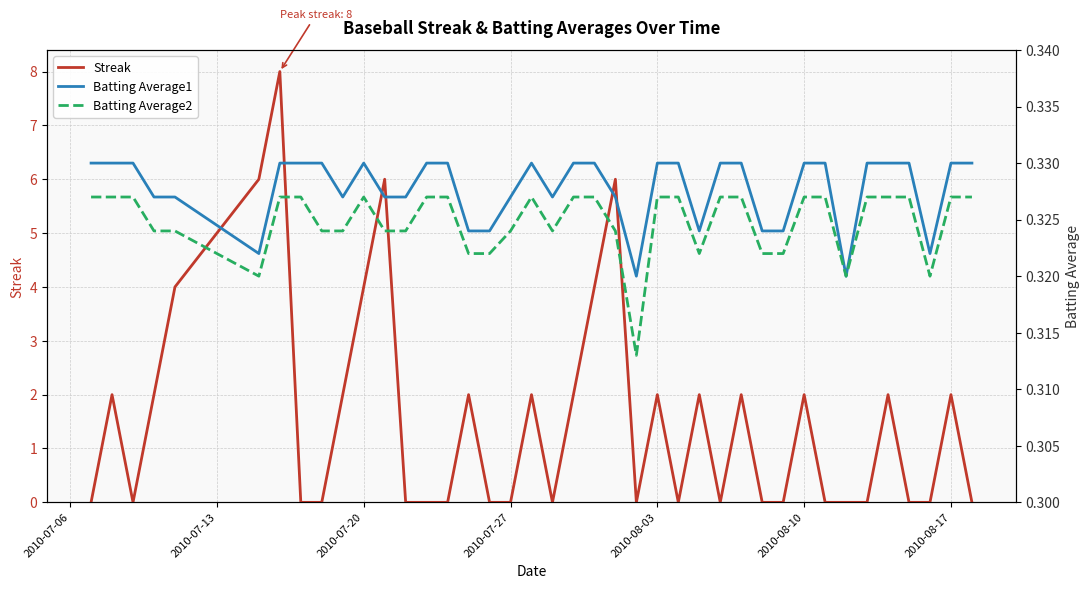

The Streak series shows 1 at 2010-08-03. True or false?

False